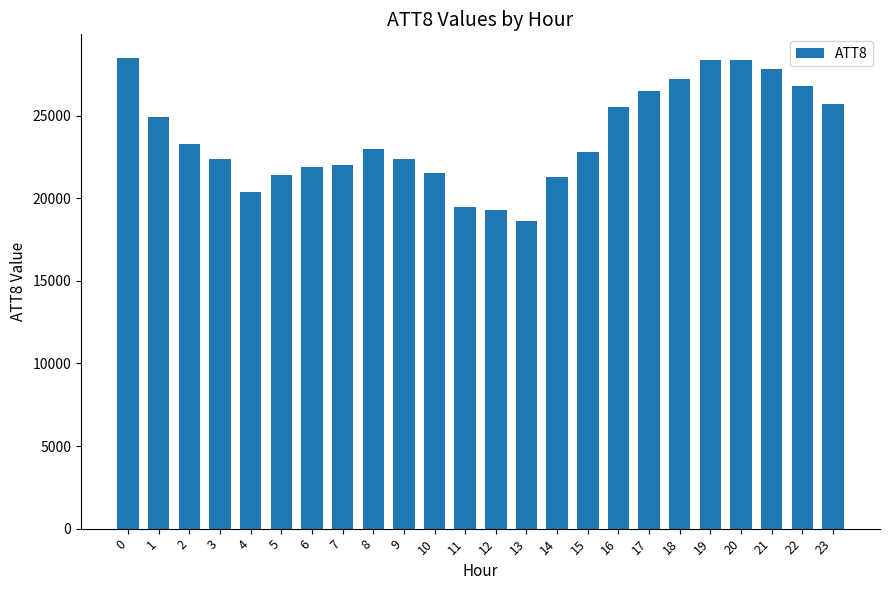

What is the change in value from 7 to 12?

-2700